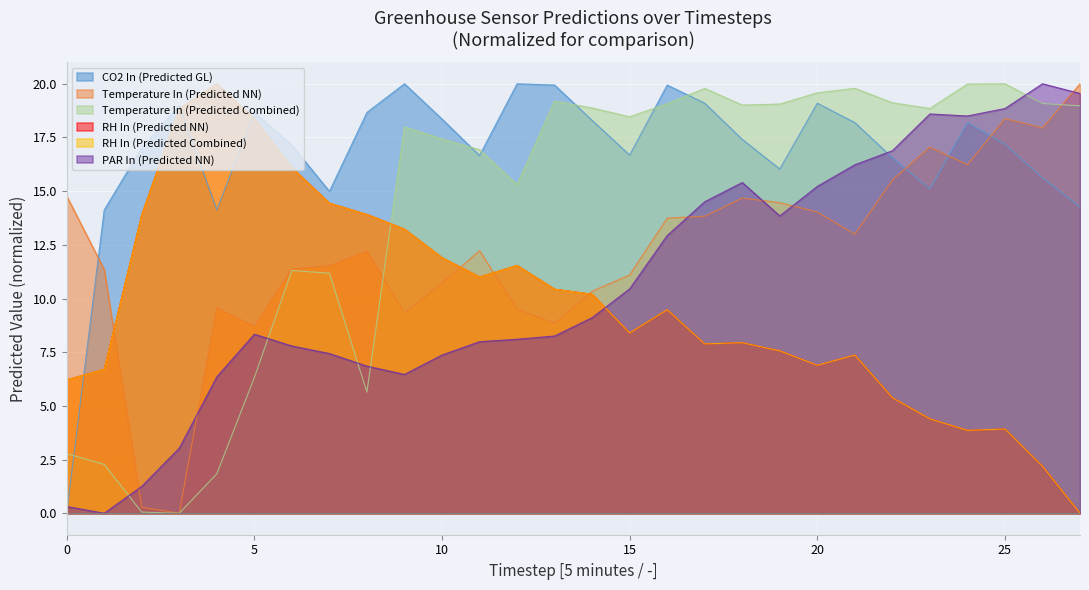

The value of CO2 In (Predicted GL) at 2 is 17.0. True or false?

True